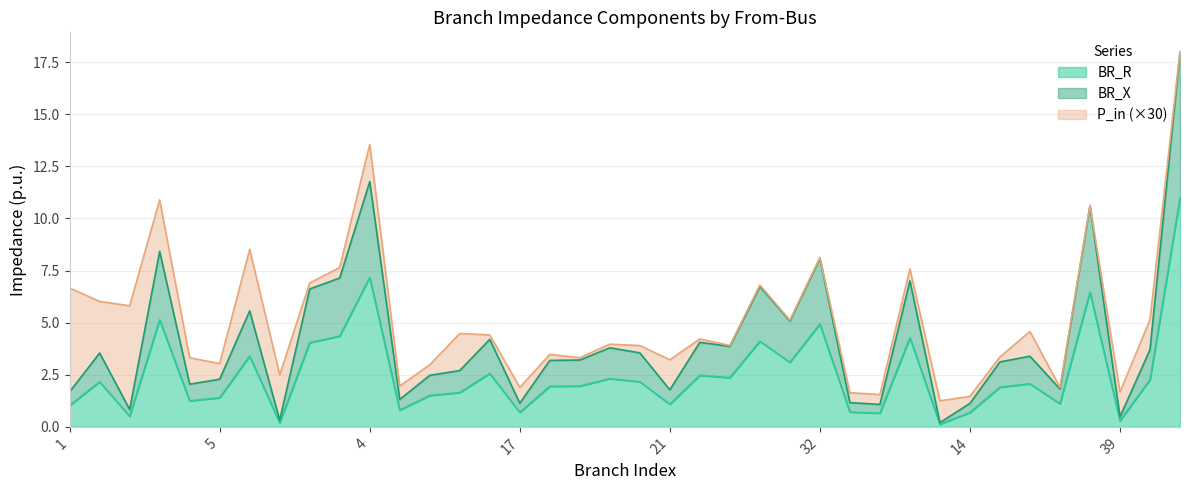

What is the total value across all series at 21?

3.2